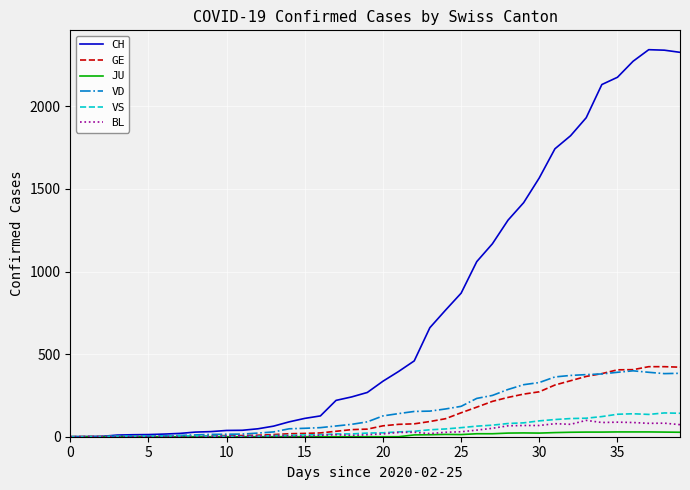

Which series has the largest range (max minus min)?

CH